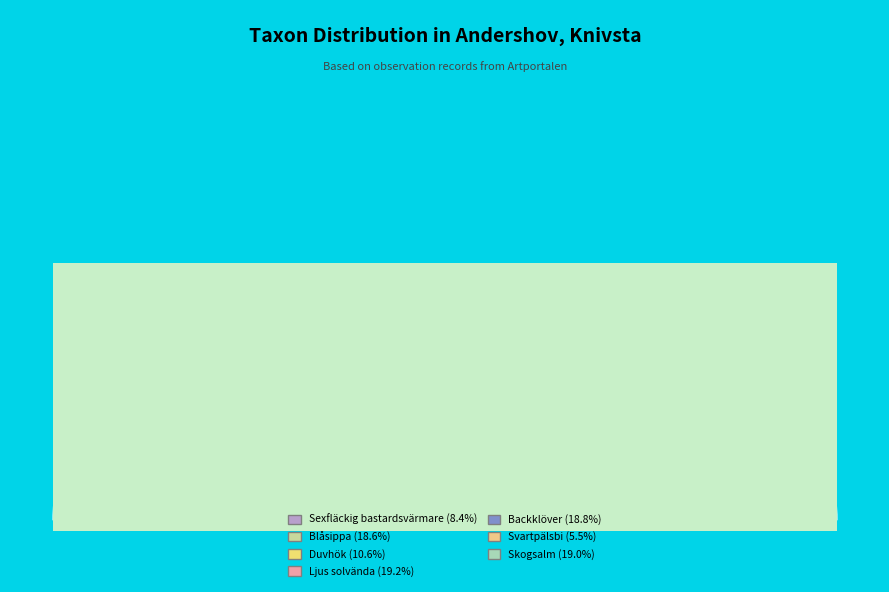

To the nearest percent, what is the difference between the Backklöver and Sexfläckig bastardsvärmare slice percentages?

10%